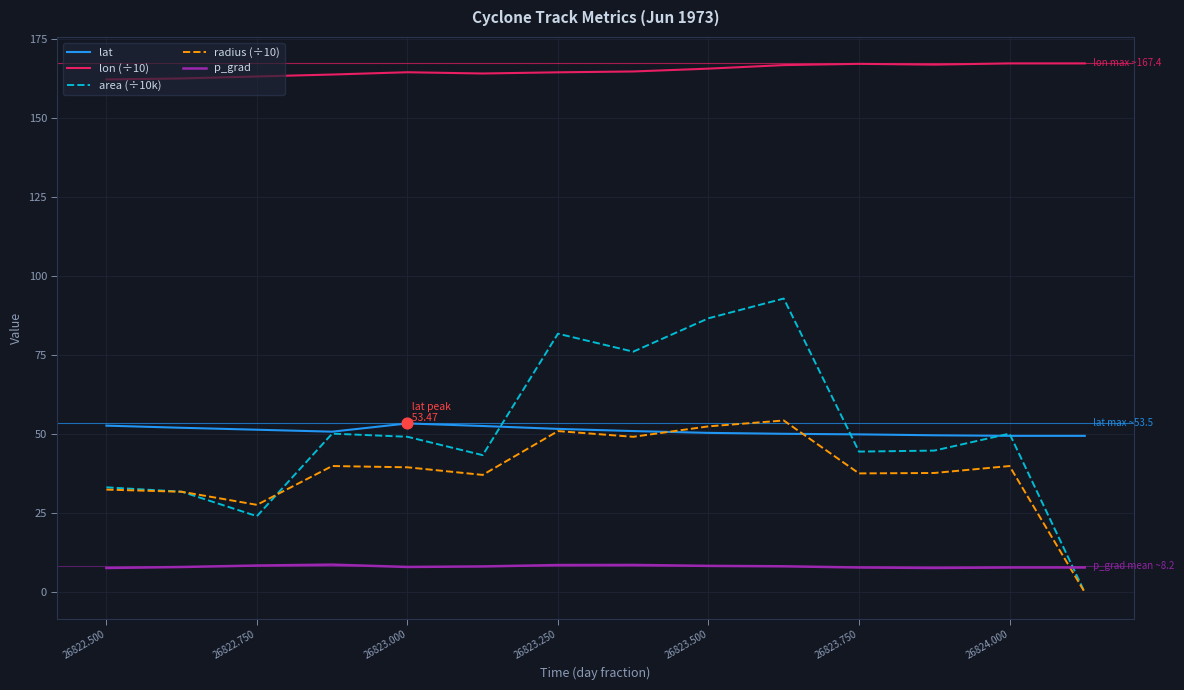

Which series has the largest range (max minus min)?

area (÷10k)